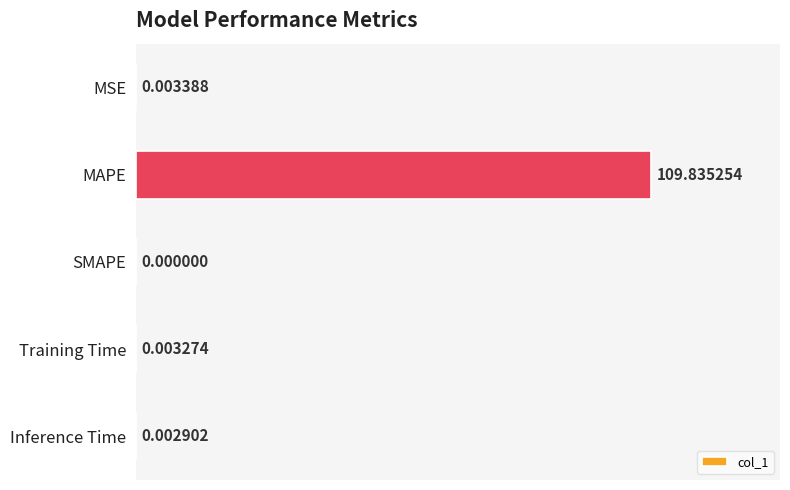

At which category does the chart reach its peak across all series?

MAPE